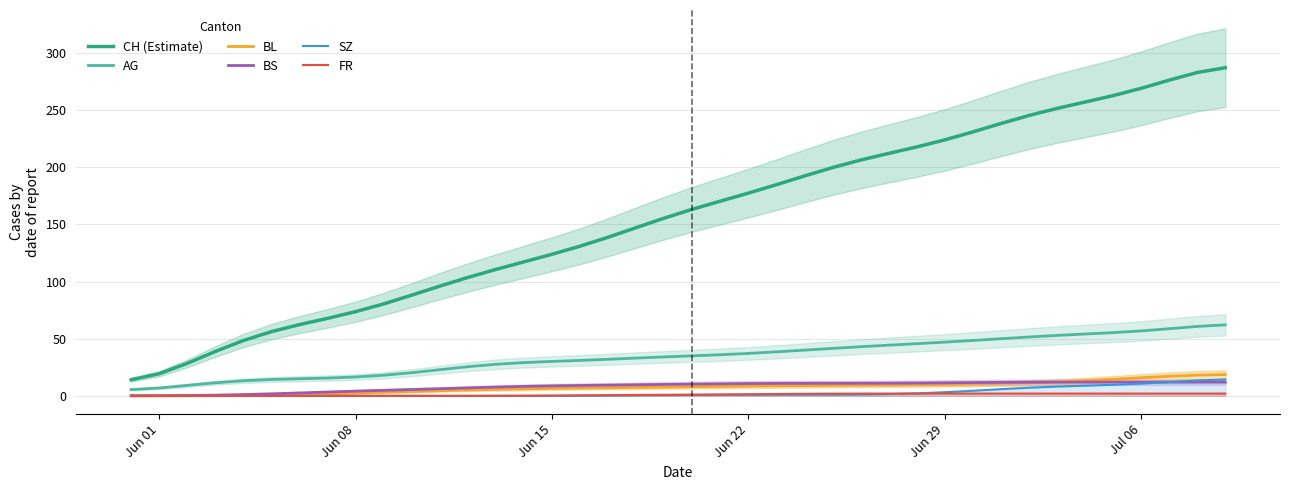

At how many categories does at least one series exceed 63?

33